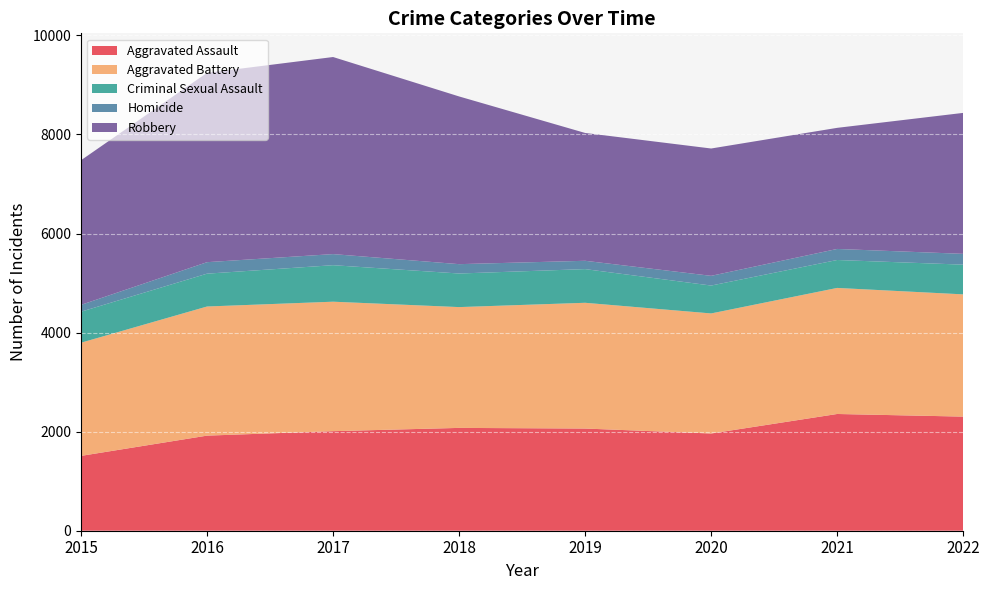

Reading left to right, transcribe all the data shown in this chart.

Aggravated Assault: 1511	1920	2010	2076	2063	1963	2357	2304
Aggravated Battery: 2285	2607	2614	2439	2539	2424	2545	2468
Criminal Sexual Assault: 626	663	737	678	680	563	564	600
Homicide: 138	232	224	189	168	196	223	218
Robbery: 2920	3823	3979	3386	2581	2571	2445	2846